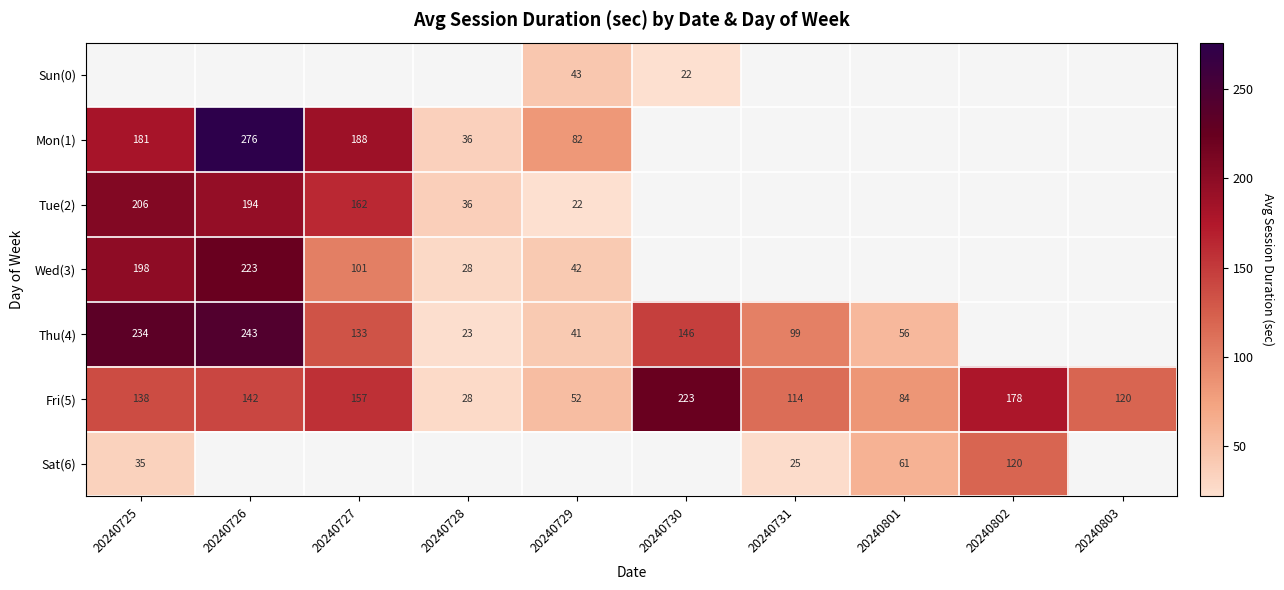

Is the value of Mon(1) at 20240728 greater than the value of Tue(2) at 20240725?

No